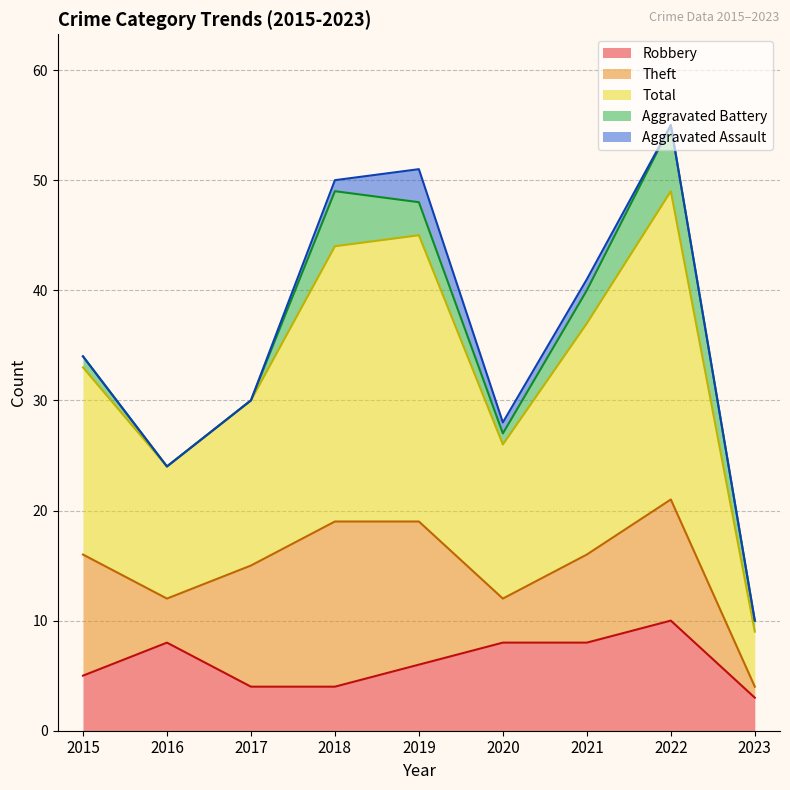

What is the average value of the Aggravated Battery series?

2